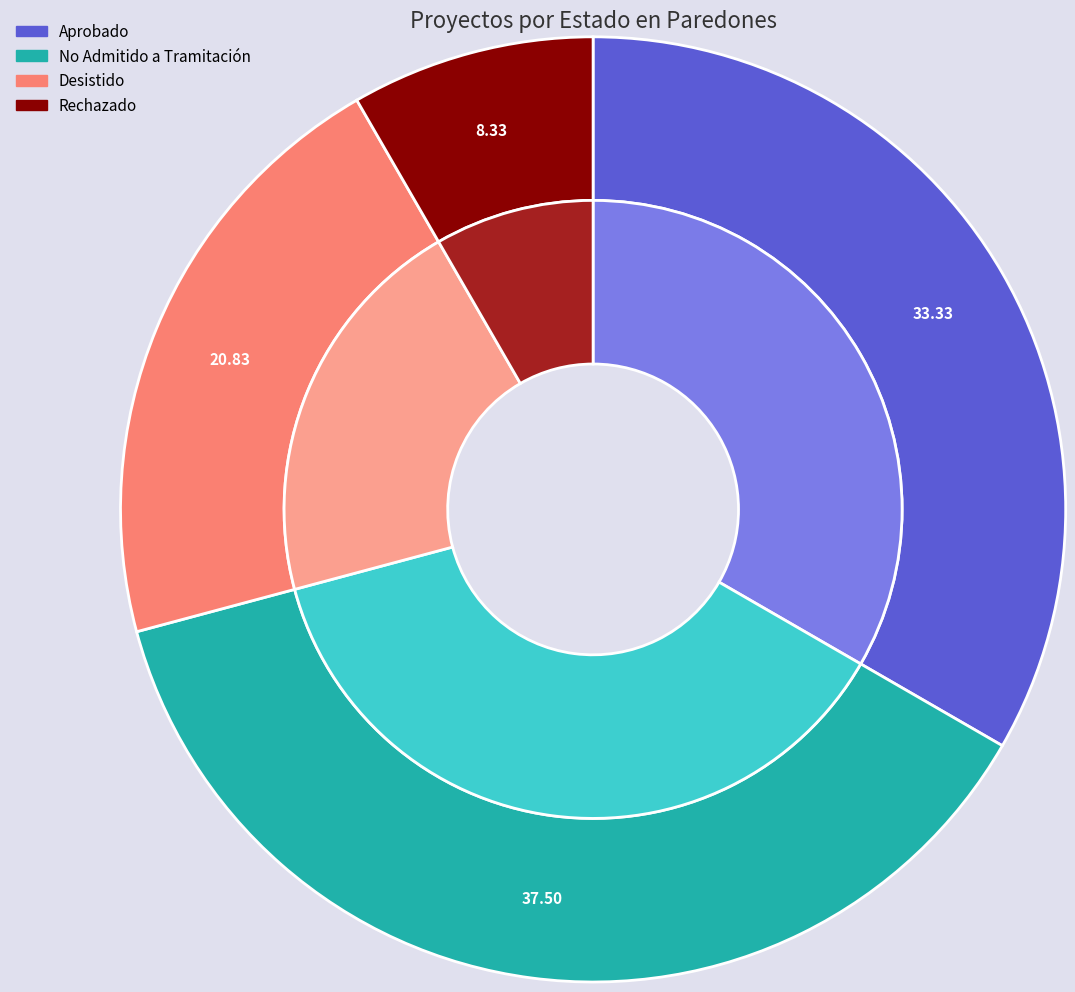

Which category has the biggest portion of the pie?

No Admitido a Tramitación